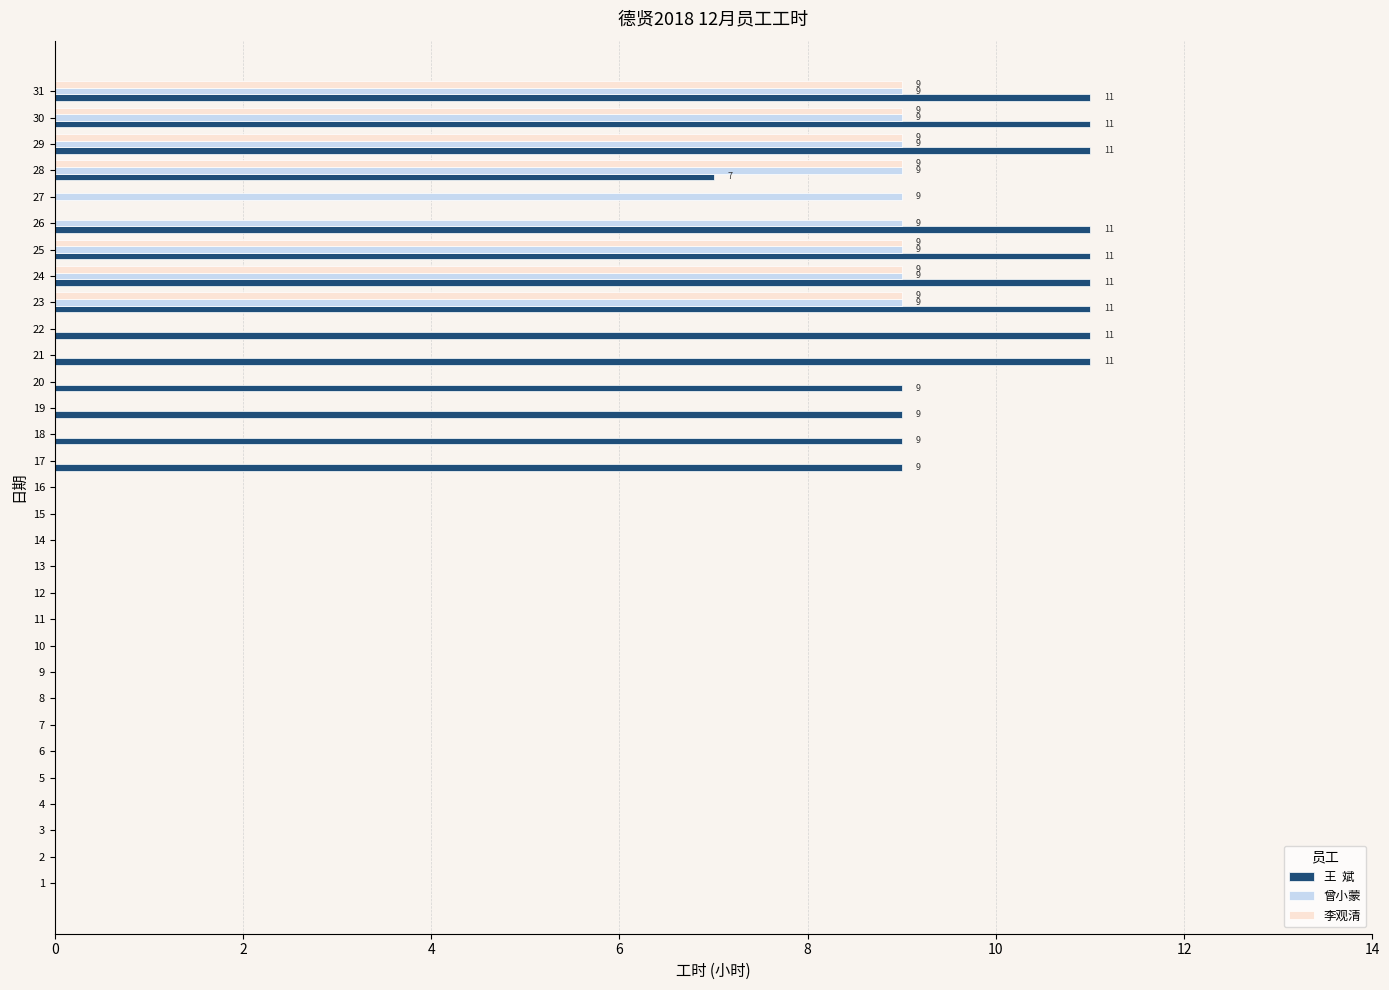

What is the maximum value shown in the chart?

11